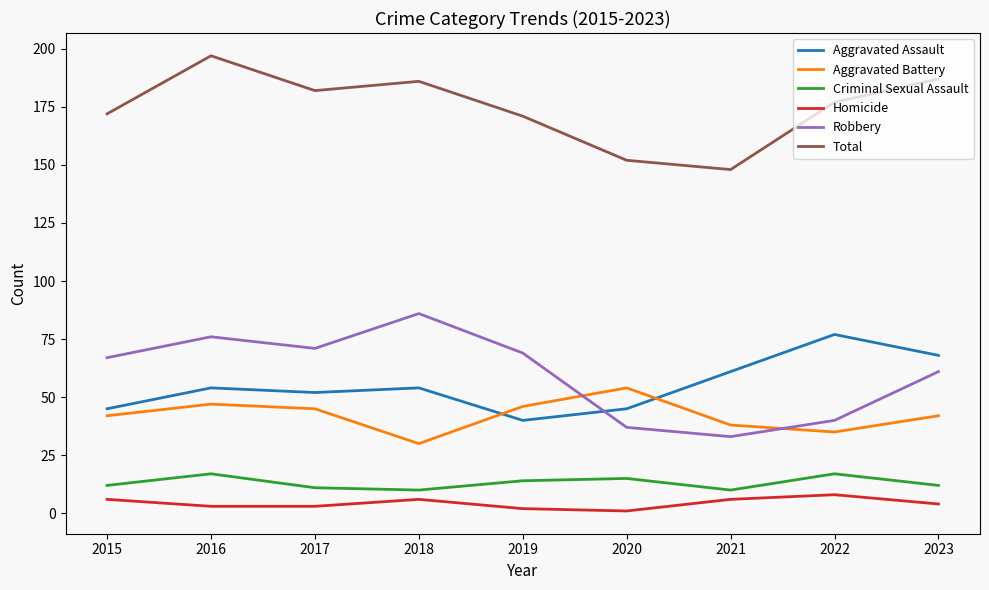

Between 2018 and 2020, which series saw the biggest shift?

Robbery